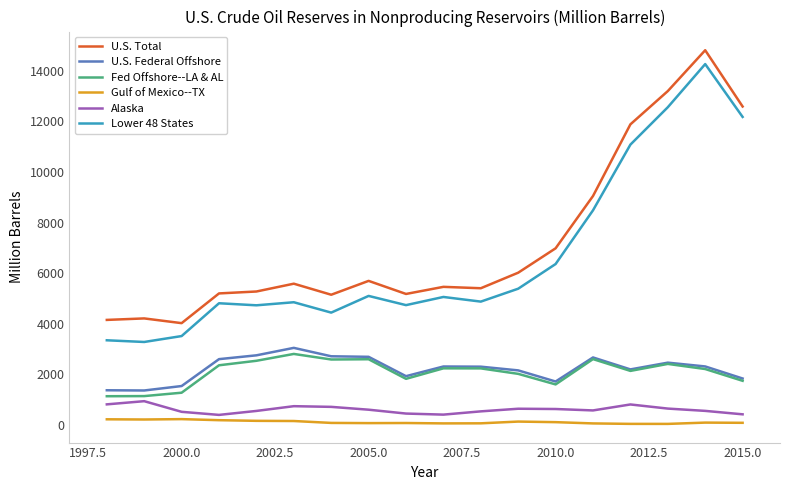

What is the highest value of the Alaska series?

932